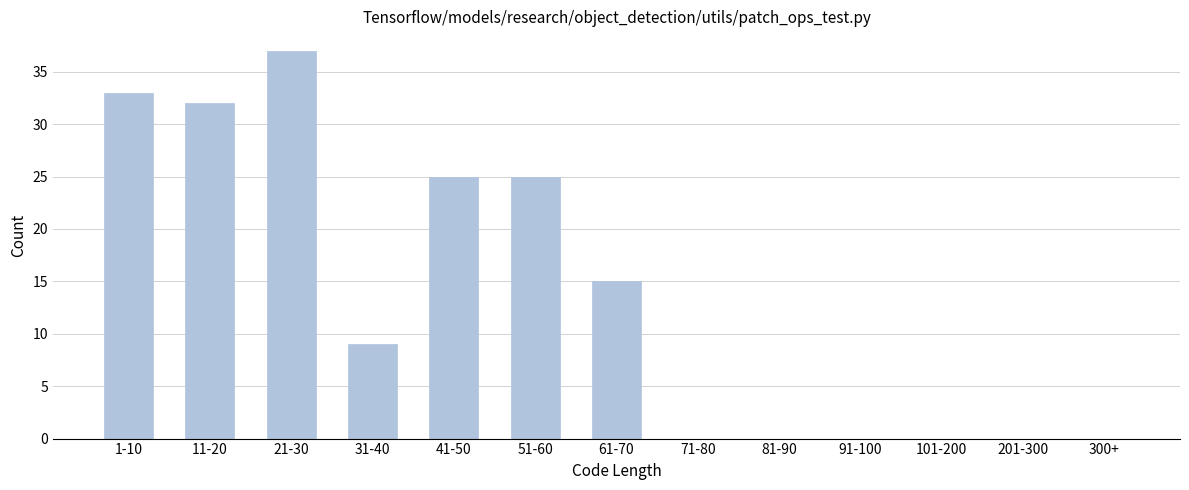

Reading right to left, transcribe all the data shown in this chart.

300+=0	201-300=0	101-200=0	91-100=0	81-90=0	71-80=0	61-70=15	51-60=25	41-50=25	31-40=9	21-30=37	11-20=32	1-10=33